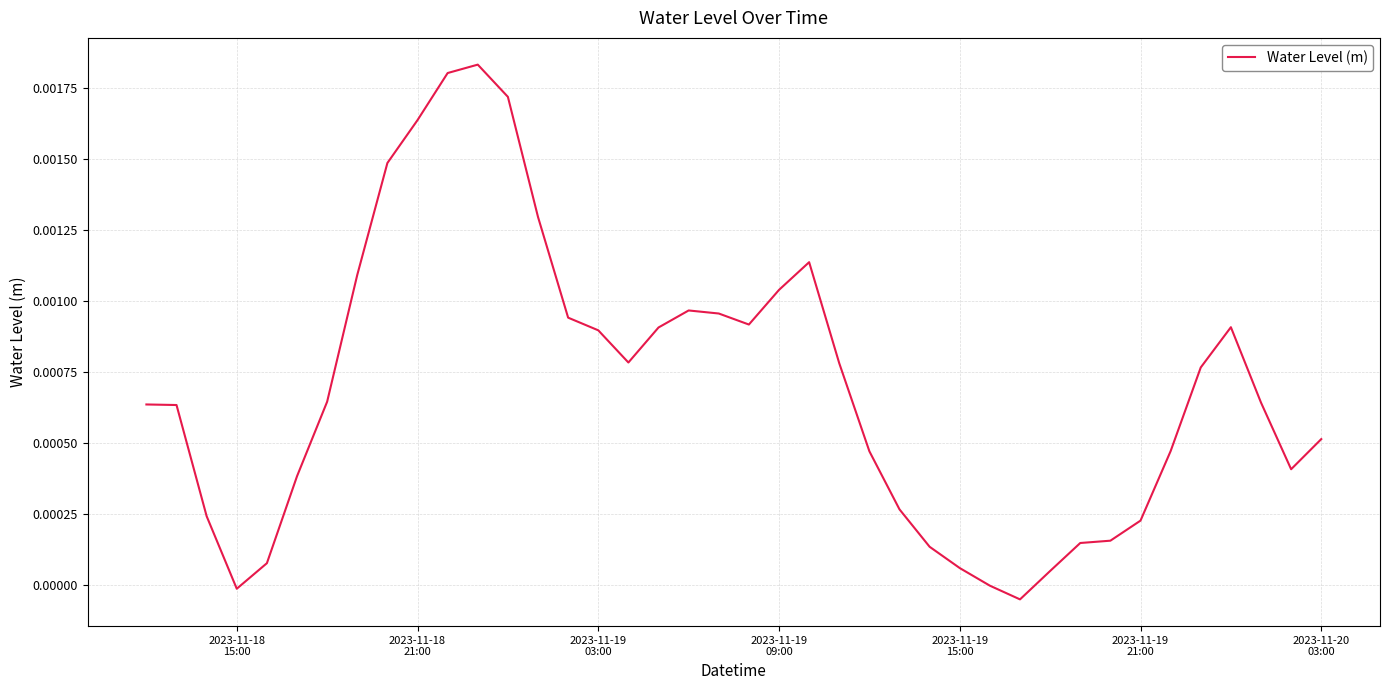

Does the chart have visible grid lines?

Yes